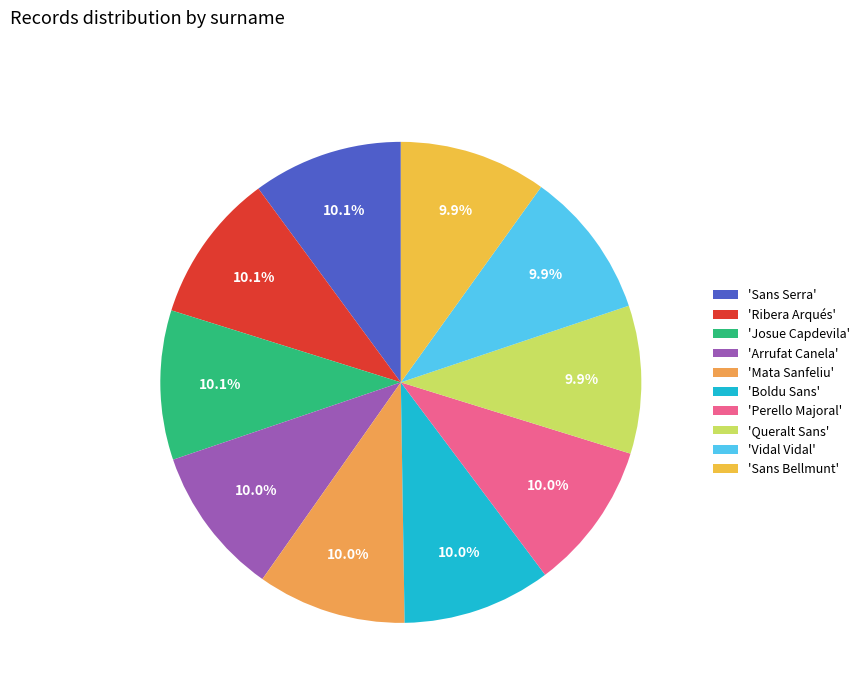

How many slices are in this pie chart?

10